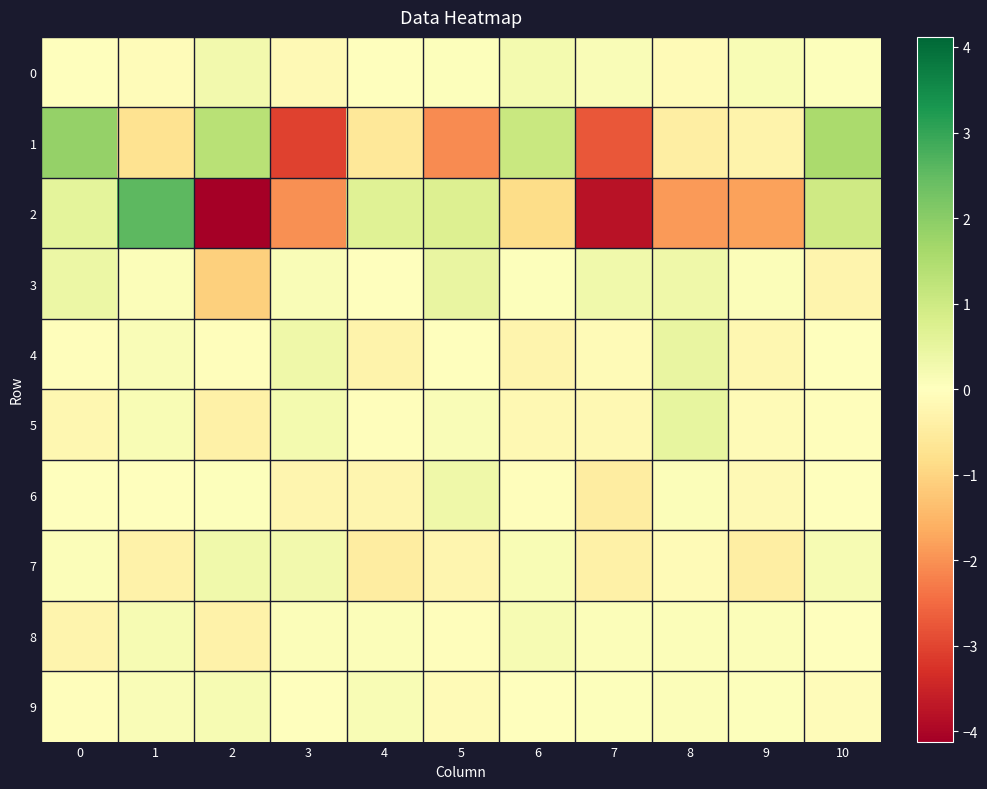

Rank the series at 1 from highest to lowest value.

2, 8, 5, 4, 9, 3, 6, 0, 7, 1